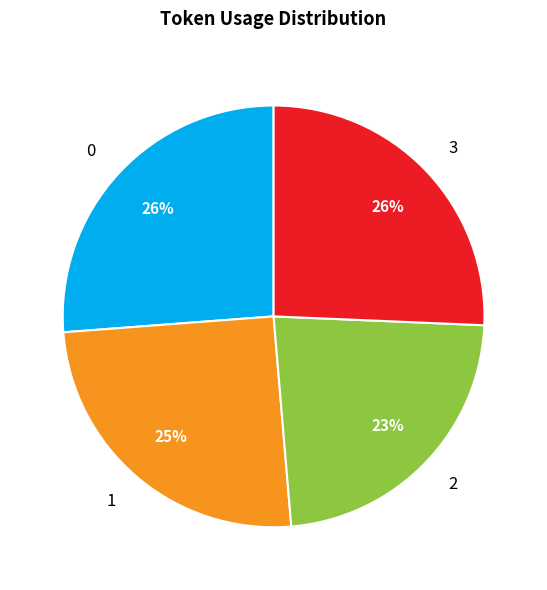

What percentage is the 1 slice, to the nearest percent?

25%